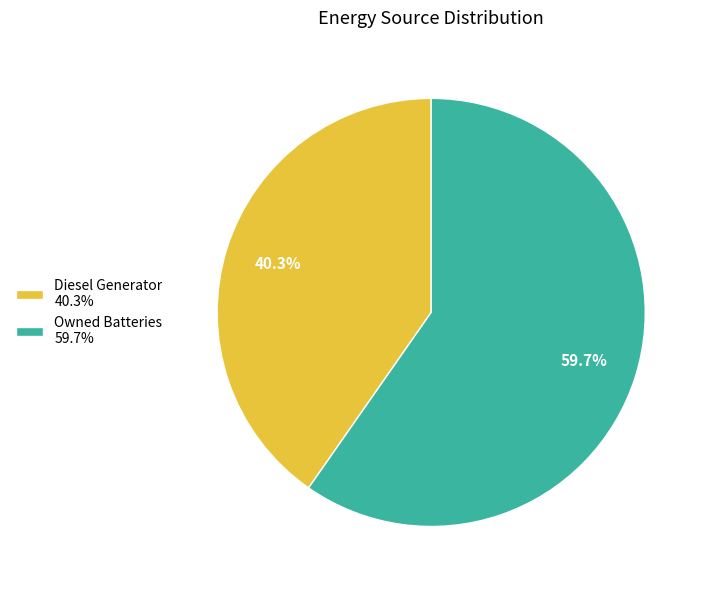

What percentage do Diesel Generator 40.3% and Owned Batteries 59.7% together represent?

100.0%